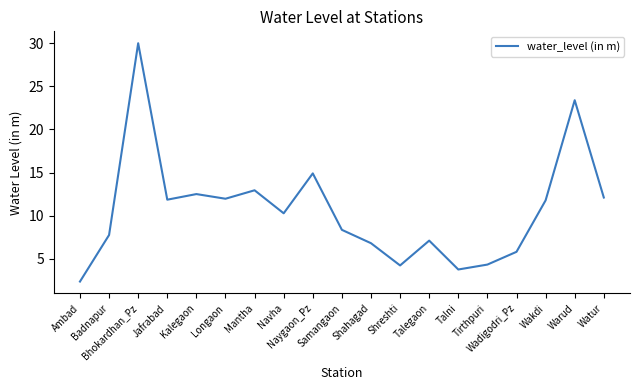

What is the smallest value displayed?

2.4